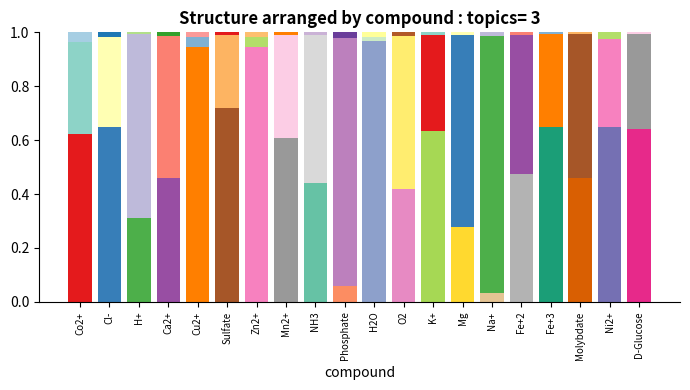

What is the total value across all series at D-Glucose?

1.0